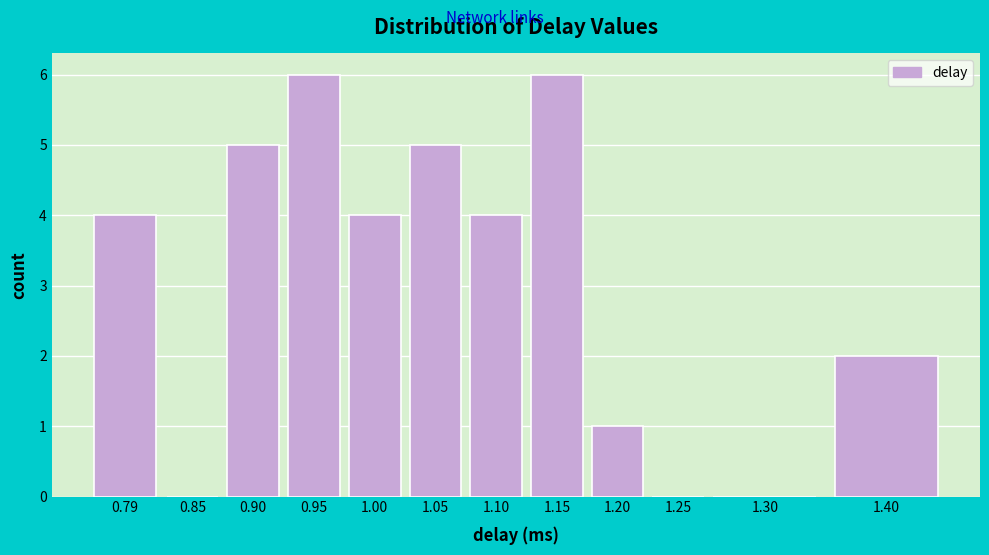

Reading left to right, what are all the values shown in this chart?

0.79=4	0.85=0	0.90=5	0.95=6	1.00=4	1.05=5	1.10=4	1.15=6	1.20=1	1.25=0	1.30=0	1.40=2